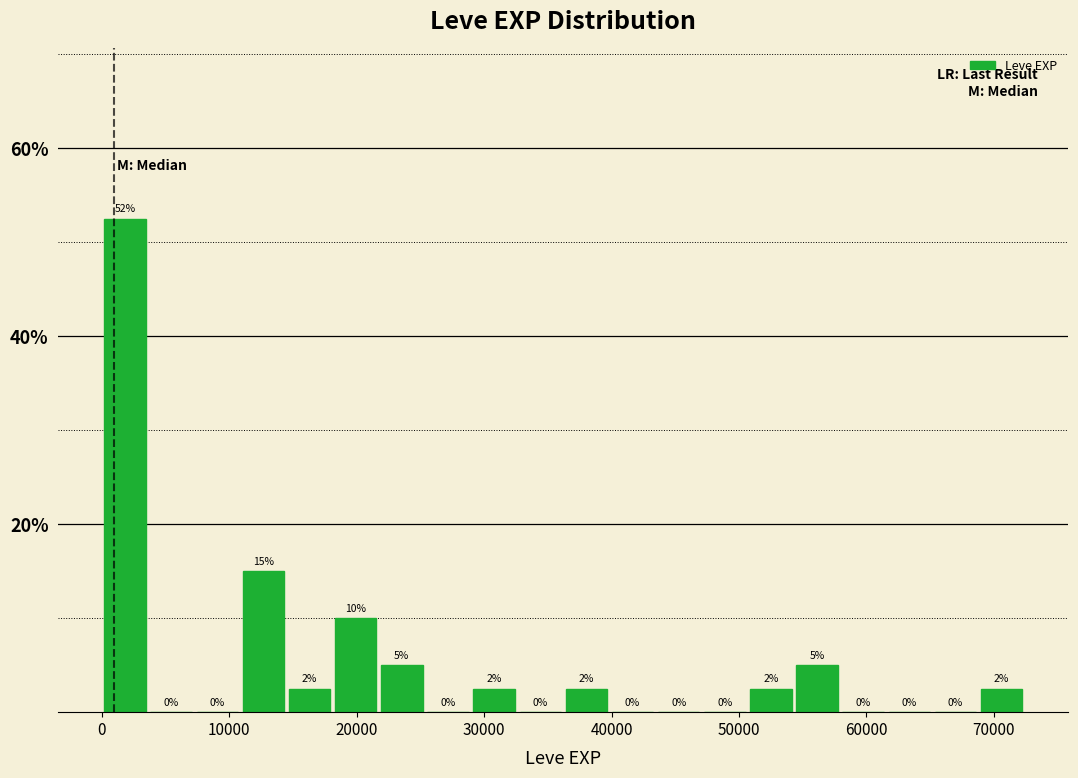

Read against the x-axis, roughly where is the centre of the tallest bar?

2000